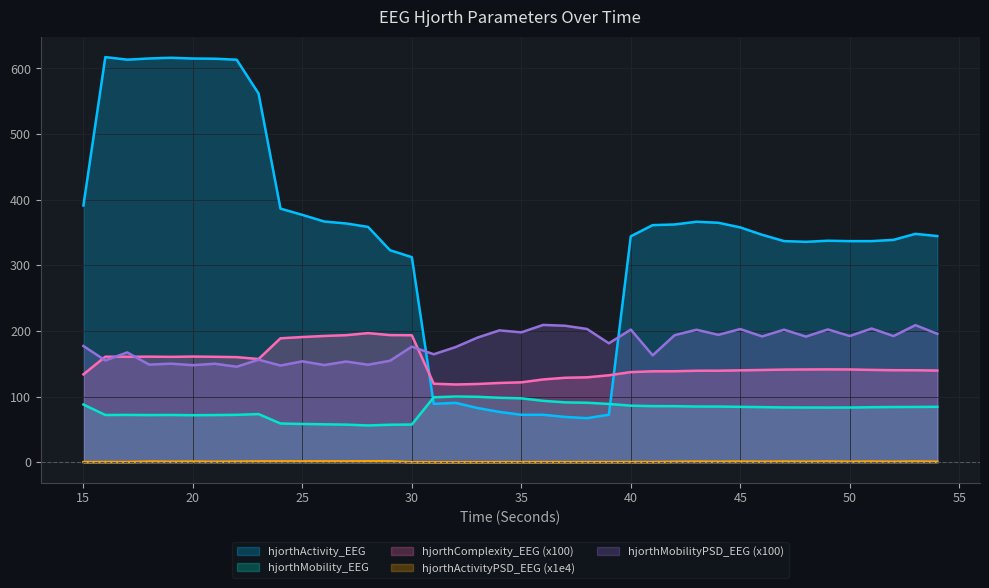

In hjorthMobility_EEG, how many points are lower than both neighbors (excluding endpoints)?

5